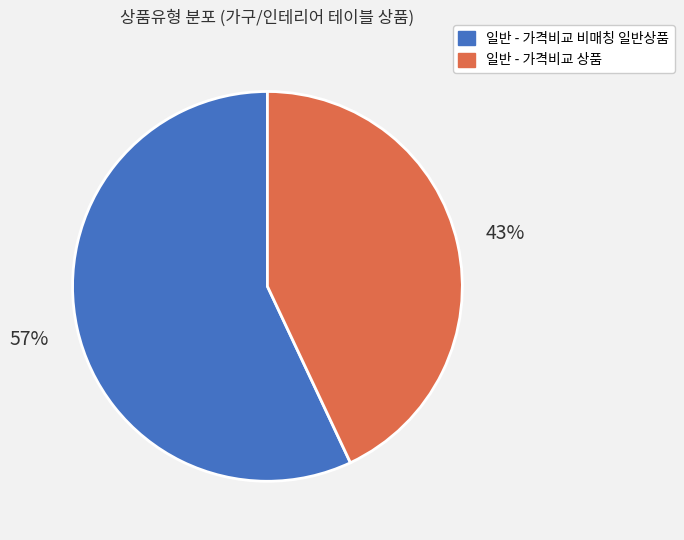

Which slice is the largest?

일반 - 가격비교 비매칭 일반상품